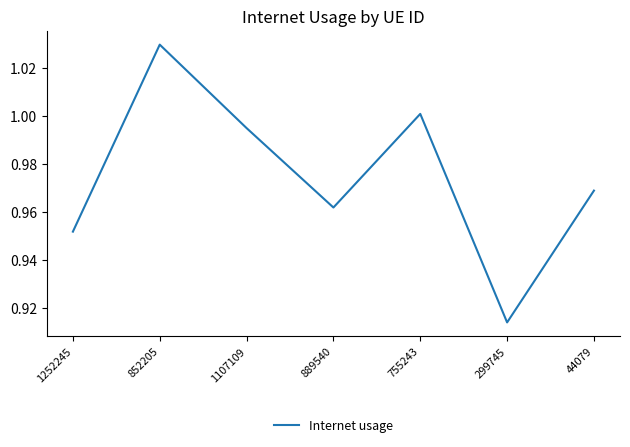

Which has a higher value, 44079 or 1252245?

44079